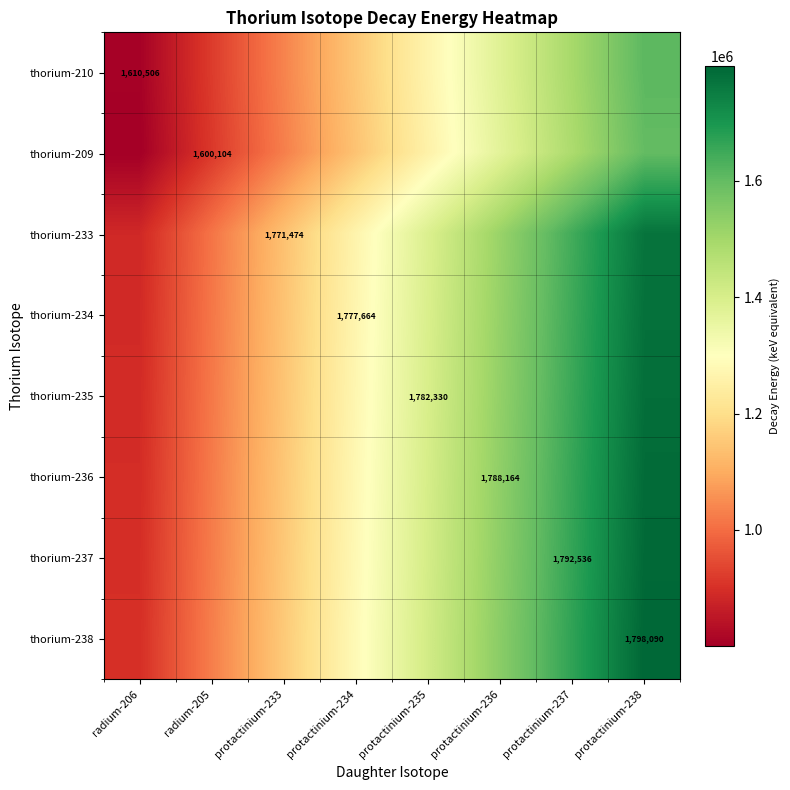

What is the spread (max minus min) of values at protactinium-234?

141418.6